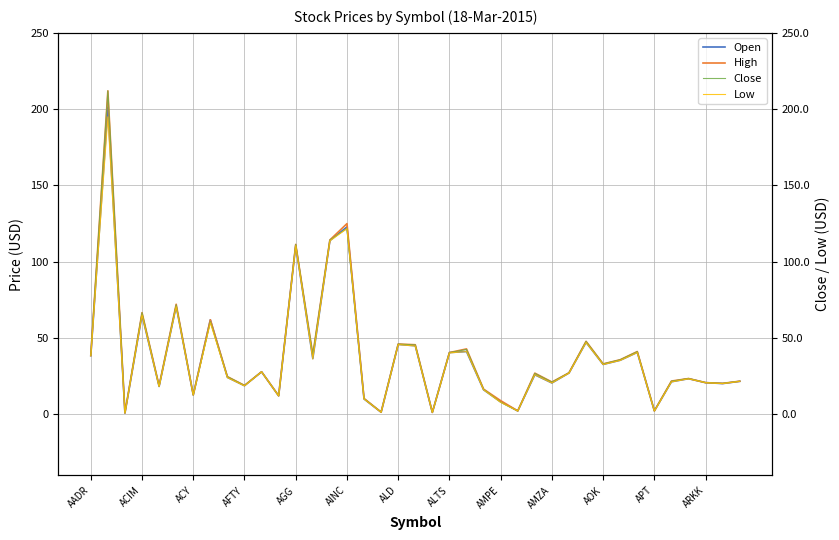

In Low, how many points are higher than both neighbors (excluding endpoints)?

13